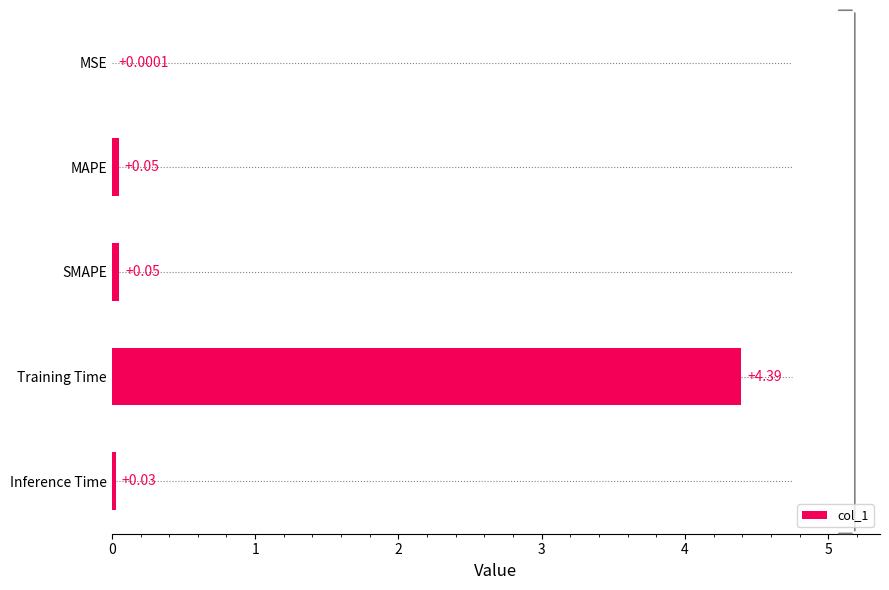

What is the sum of all values?

4.5